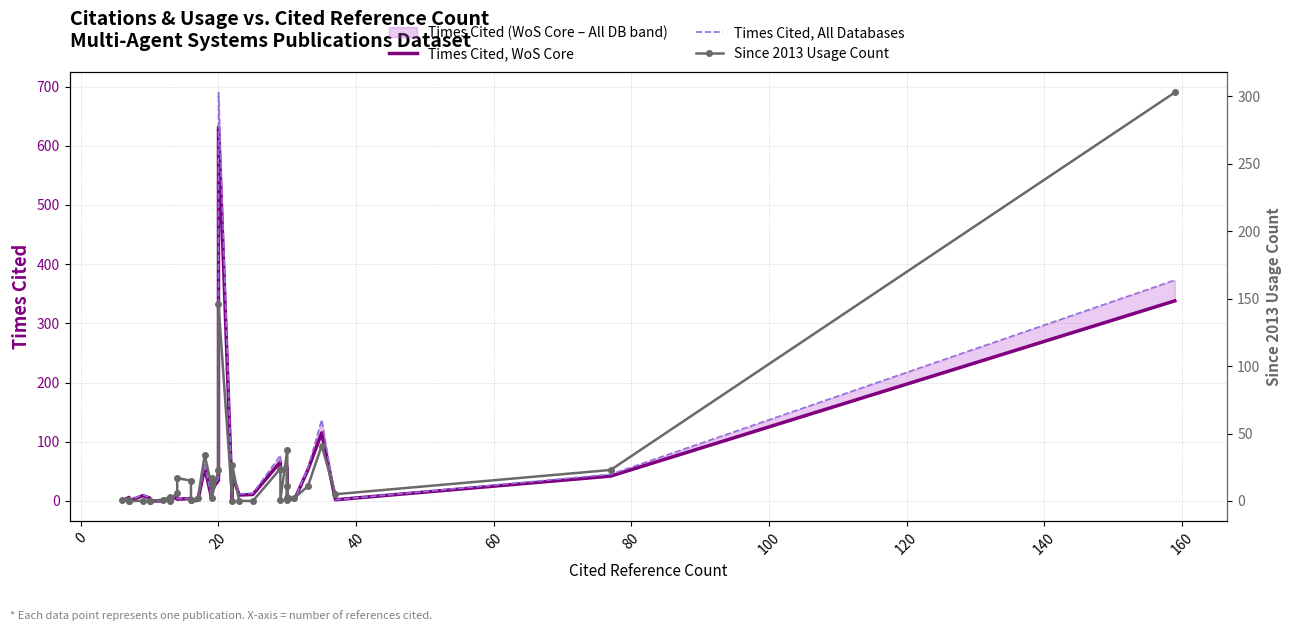

How many categories are shown in the chart?

40